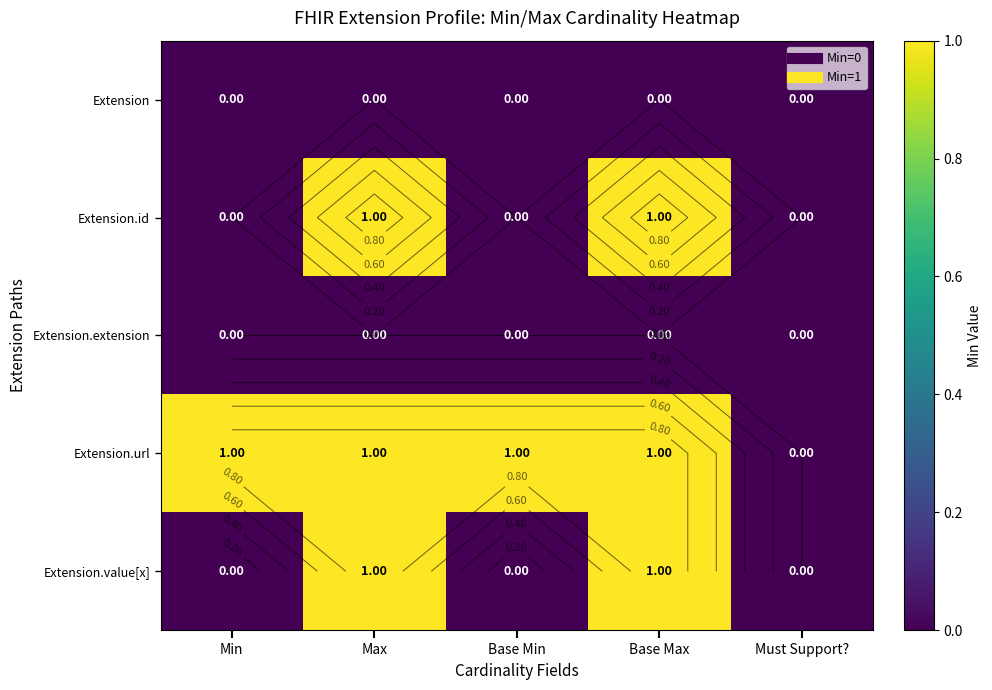

Count the number of categories in the chart.

5